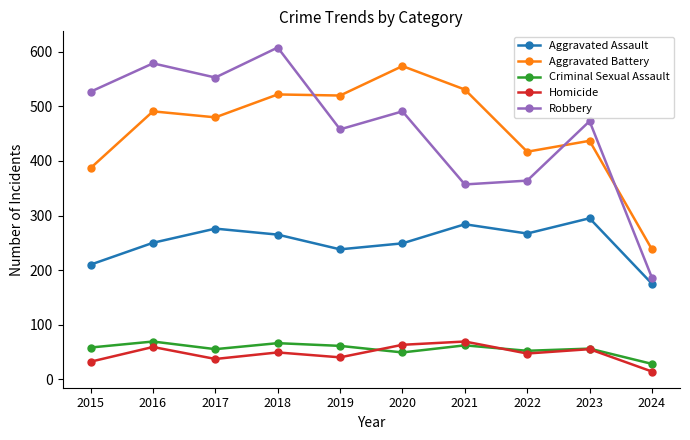

Which series has the widest spread of values?

Robbery